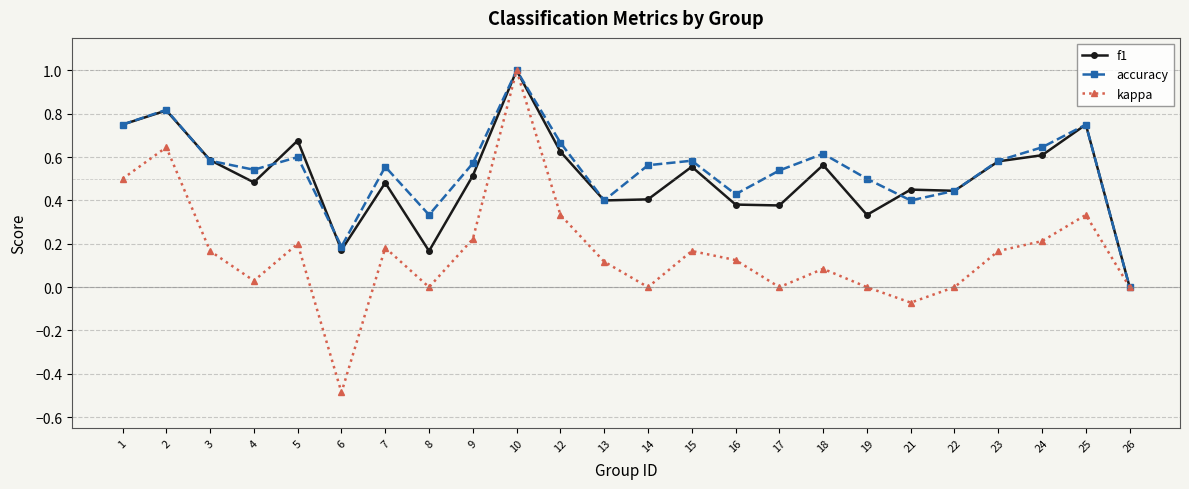

What is the highest value of the f1 series?

1.0